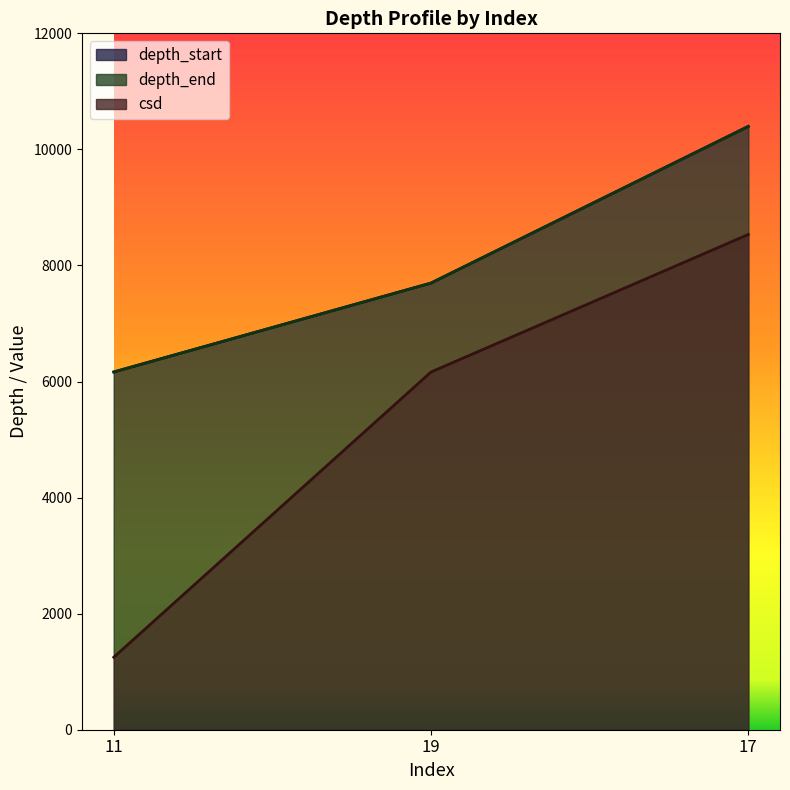

What is the spread (max minus min) of values at 19?

1533